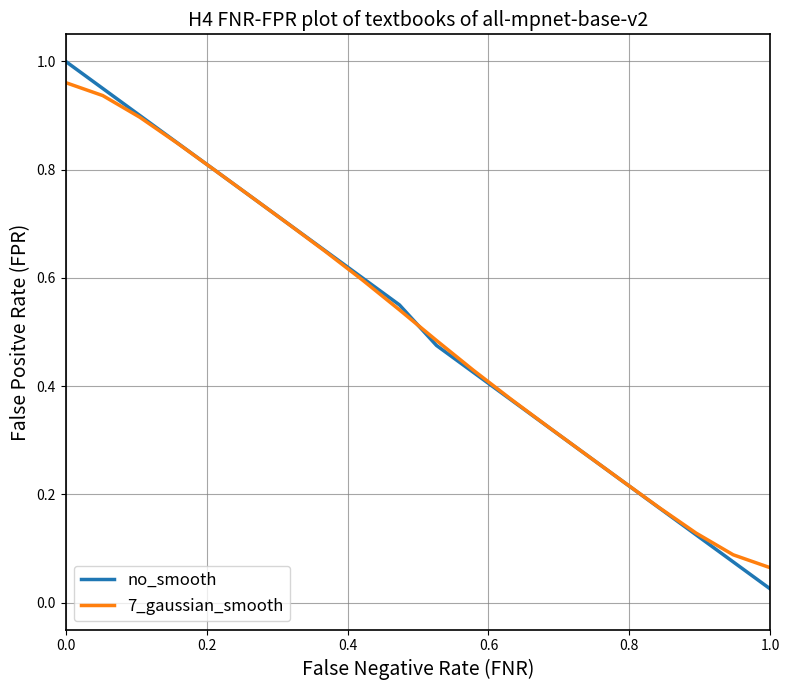

Which series has the widest spread of values?

no_smooth